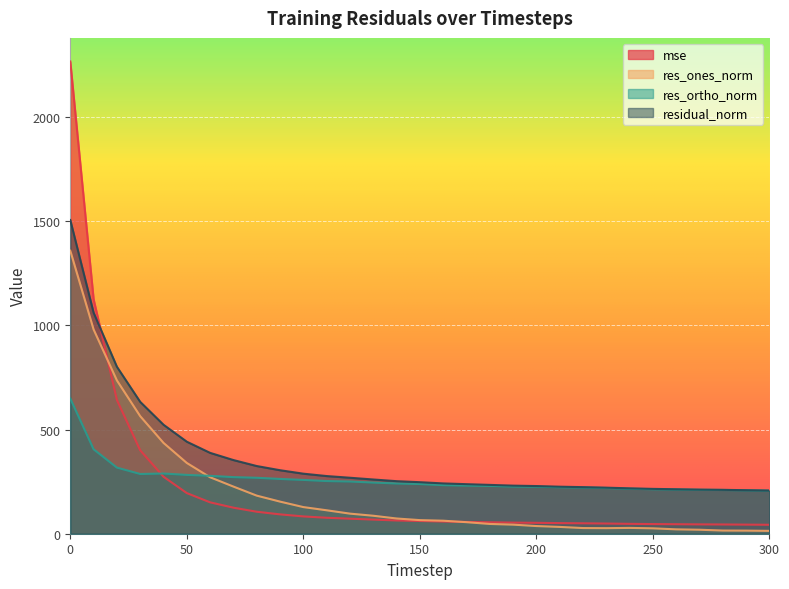

What is the difference between the second highest and second lowest values in the residual_norm series?

852.0